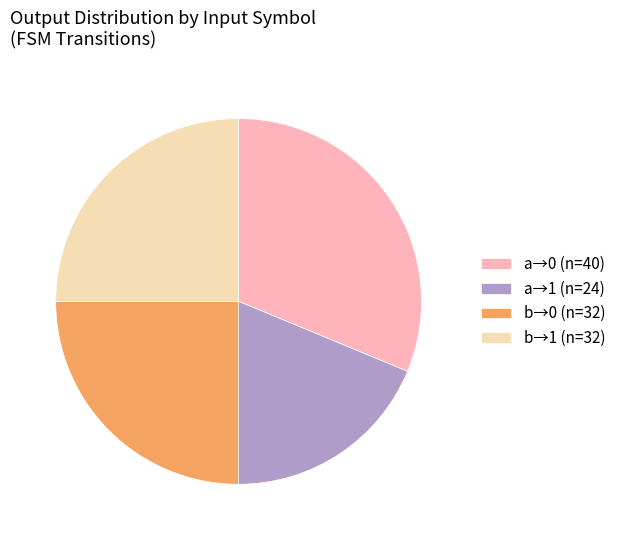

Is the sum of a→0 (n=40) and b→1 (n=32) greater than half?

Yes